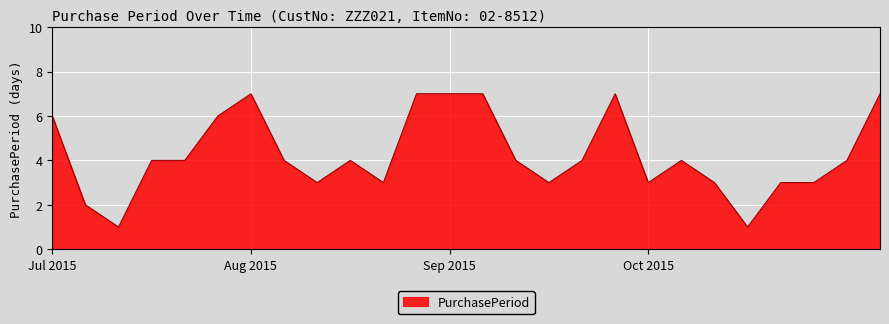

What is the difference between the maximum and minimum values?

6